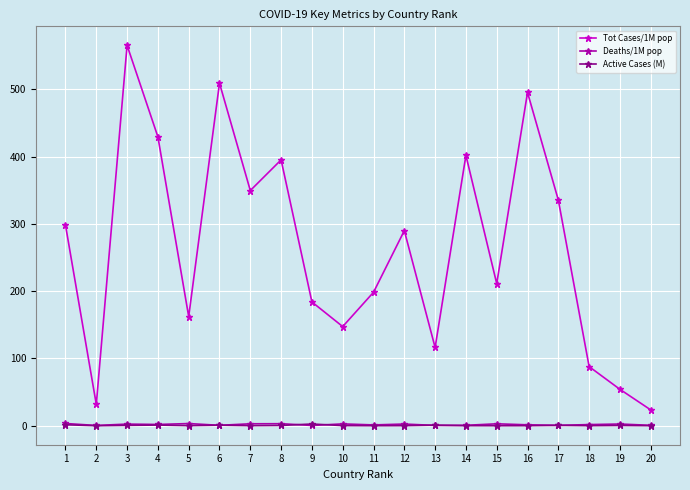

What is the spread (max minus min) of values at 9?

183.6